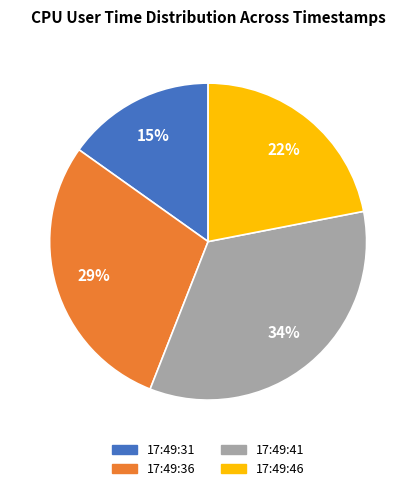

Rank the categories by value from highest to lowest.

17:49:41, 17:49:36, 17:49:46, 17:49:31